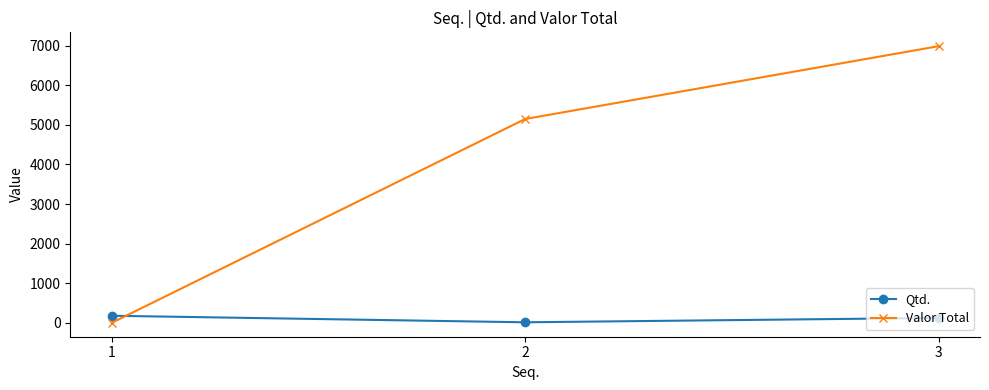

Reading left to right, list all the values displayed in this chart.

Qtd.: 1=180.0	2=15.0	3=125.0
Valor Total: 1=0.0	2=5148.0	3=6987.5